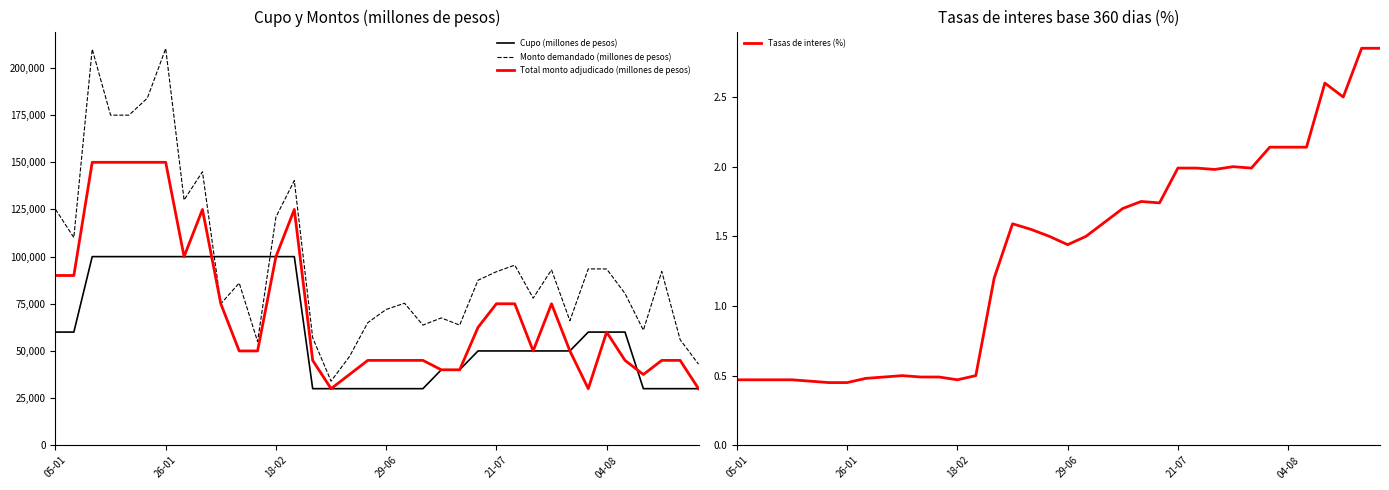

Reading right to left, what are all the values shown in this chart?

Cupo (millones de pesos): 30000.0	30000.0	30000.0	30000.0	60000.0	60000.0	60000.0	50000.0	50000.0	50000.0	50000.0	50000.0	50000.0	40000.0	40000.0	30000.0	30000.0	30000.0	30000.0	30000.0	30000.0	30000.0	100000.0	100000.0	100000.0	100000.0	100000.0	100000.0	100000.0	100000.0	100000.0	100000.0	100000.0	100000.0	60000.0	60000.0
Monto demandado (millones de pesos): 43000.0	56000.0	92140.0	61000.0	80460.0	93450.0	93500.0	66000.0	93000.0	78000.0	95500.0	92000.0	87500.0	63700.0	67500.0	63700.0	75300.0	72000.0	65000.0	47000.0	34000.0	57000.0	140300.0	121000.0	55000.0	86000.0	75000.0	145000.0	130000.0	210300.0	184000.0	175000.0	175000.0	210000.0	110100.0	125100.0
Total monto adjudicado (millones de pesos): 30000.0	45000.0	45000.0	37500.0	45000.0	60000.0	30000.0	50000.0	75000.0	50000.0	75000.0	75000.0	62500.0	40000.0	40000.0	45000.0	45000.0	45000.0	45000.0	37500.0	30000.0	45000.0	125000.0	100000.0	50000.0	50000.0	75000.0	125000.0	100000.0	150000.0	150000.0	150000.0	150000.0	150000.0	90000.0	90000.0
Tasas de interes (%): 2.9	2.9	2.5	2.6	2.1	2.1	2.1	2.0	2.0	2.0	2.0	2.0	1.7	1.8	1.7	1.6	1.5	1.4	1.5	1.6	1.6	1.2	0.5	0.5	0.5	0.5	0.5	0.5	0.5	0.5	0.5	0.5	0.5	0.5	0.5	0.5